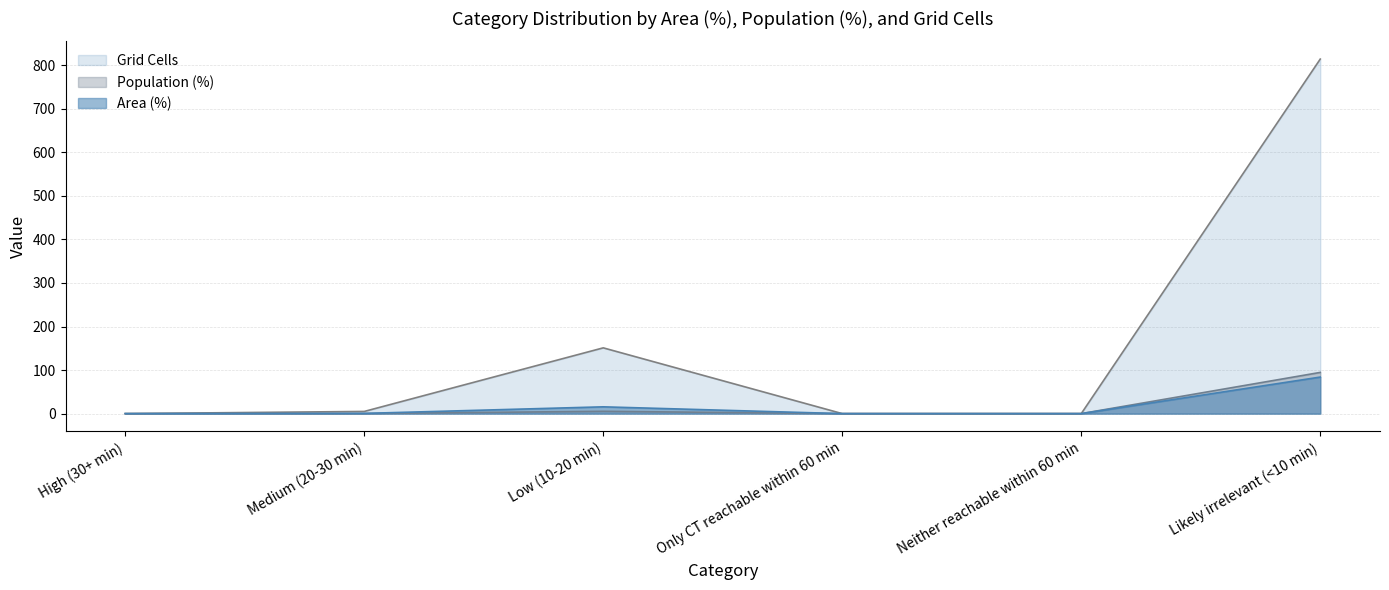

How many categories are shown in the chart?

6